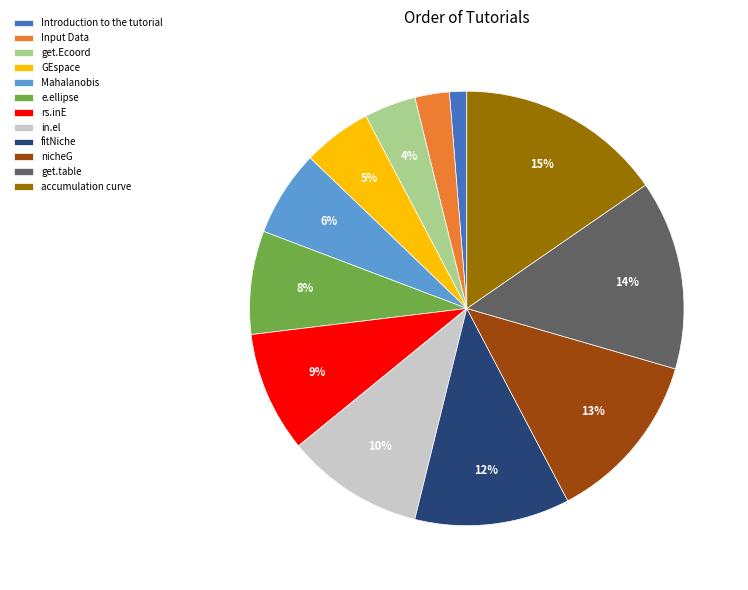

Do get.Ecoord and get.table together represent more than half of the pie?

No